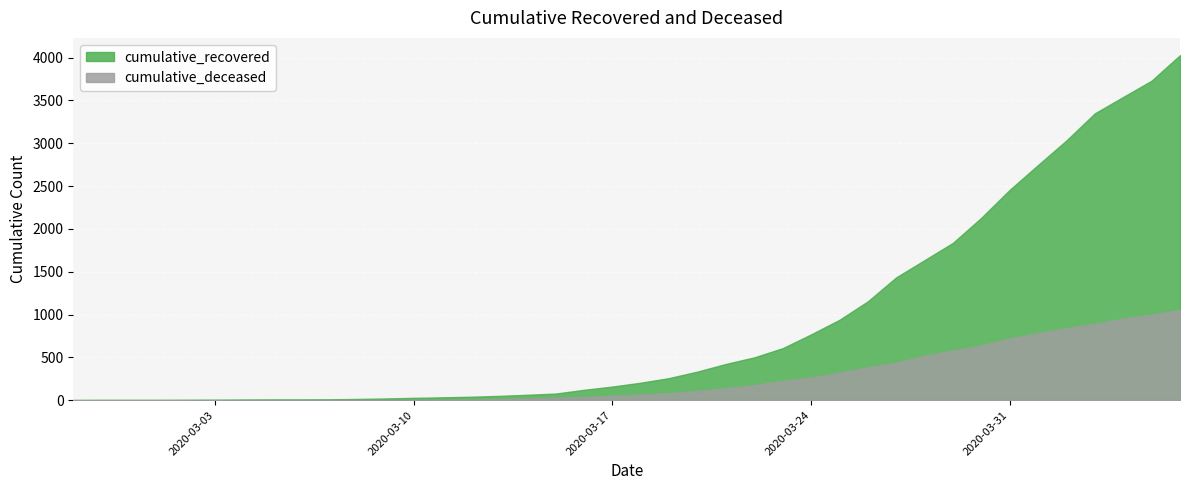

Reading left to right, transcribe all the data shown in this chart.

cumulative_recovered: 3	4	4	4	5	6	8	9	9	10	14	20	27	33	40	50	63	77	121	159	204	258	334	423	500	607	768	938	1154	1434	1635	1837	2130	2456	2746	3033	3349	3540	3730	4028
cumulative_deceased: 0	0	0	0	0	0	0	0	0	1	2	2	2	4	6	11	20	28	37	51	65	82	108	141	176	226	264	320	385	437	519	580	640	721	782	841	892	952	998	1056